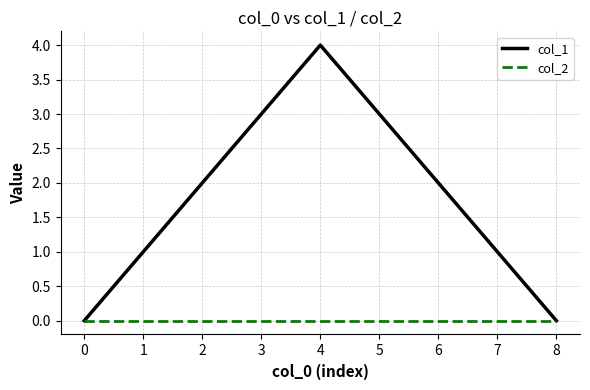

Which series changed the most between 3 and 8?

col_1